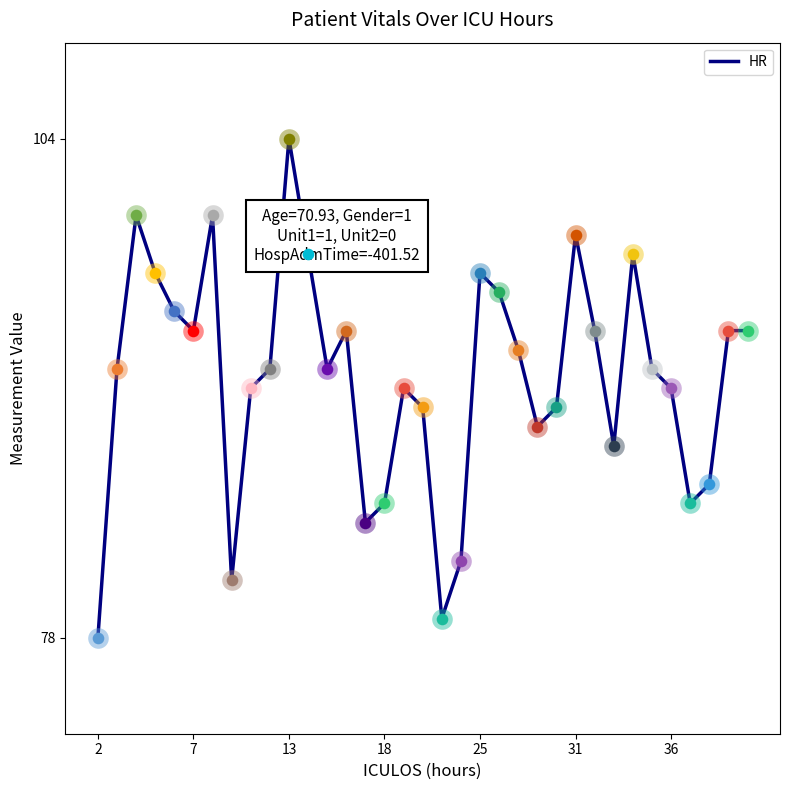

What is the smallest value displayed?

78